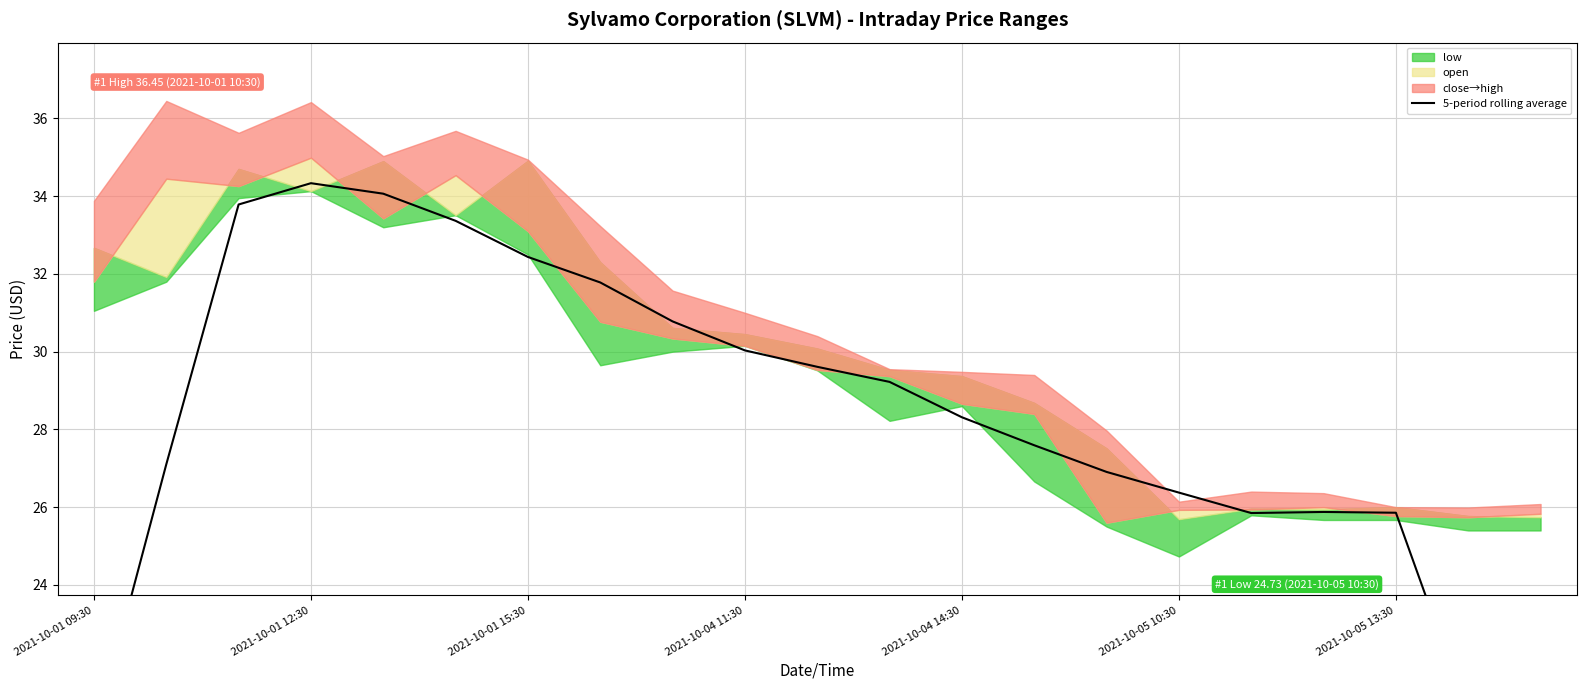

What is the minimum value shown in the chart?

15.5